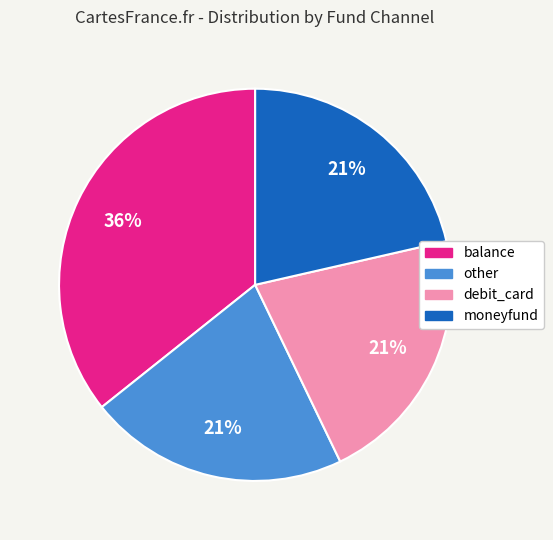

To the nearest percent, what is the average slice percentage?

25%